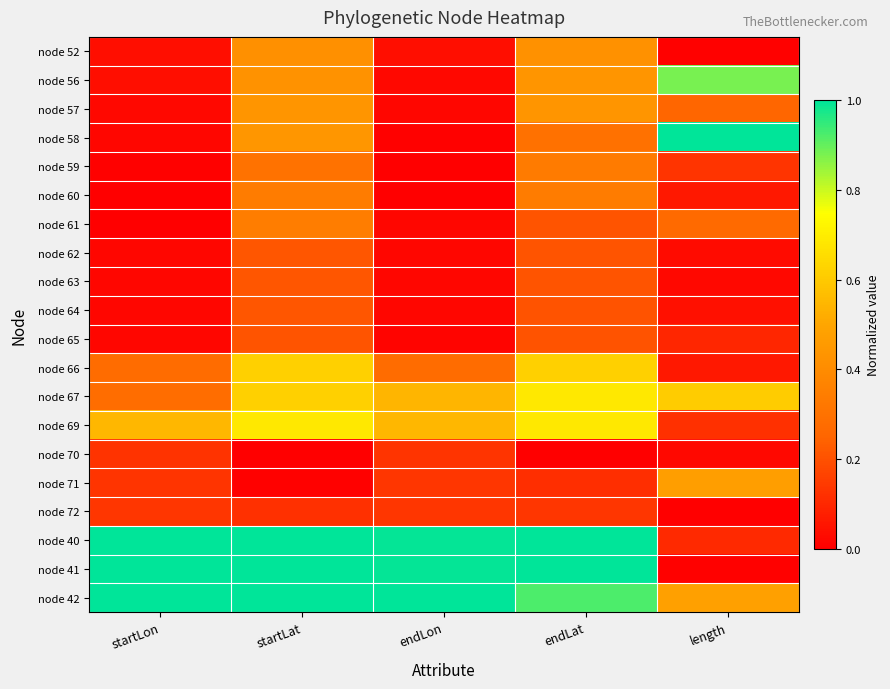

At which category is the sum across all series the highest?

startLat